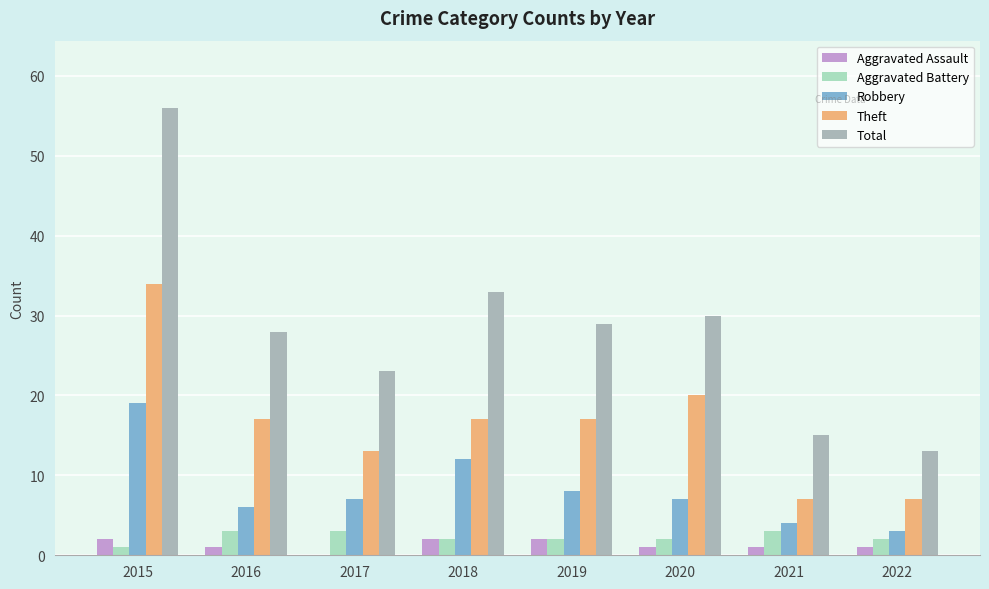

Reading left to right, extract all data points from this chart.

Aggravated Assault: 2015=2	2016=1	2017=0	2018=2	2019=2	2020=1	2021=1	2022=1
Aggravated Battery: 2015=1	2016=3	2017=3	2018=2	2019=2	2020=2	2021=3	2022=2
Robbery: 2015=19	2016=6	2017=7	2018=12	2019=8	2020=7	2021=4	2022=3
Theft: 2015=34	2016=17	2017=13	2018=17	2019=17	2020=20	2021=7	2022=7
Total: 2015=56	2016=28	2017=23	2018=33	2019=29	2020=30	2021=15	2022=13